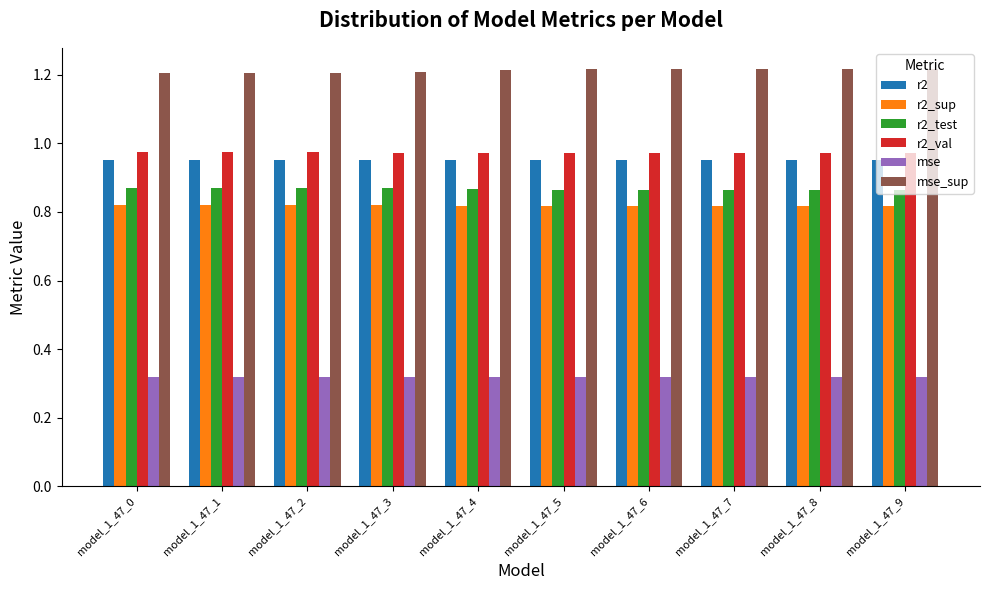

What is the sum of all r2_sup values?

8.2